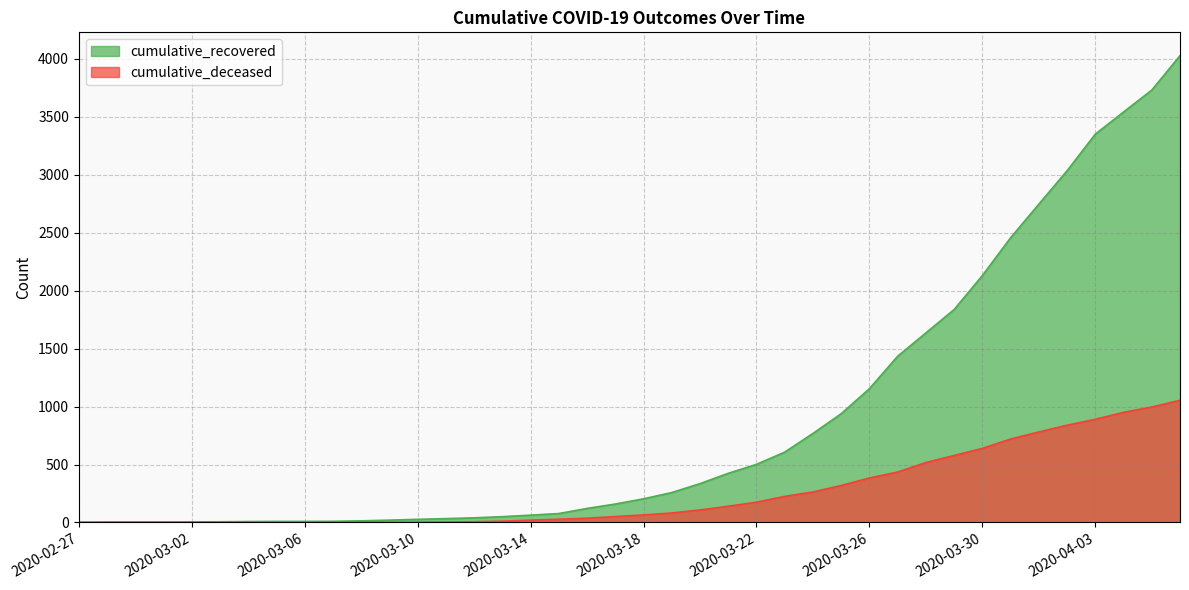

What is the value of the cumulative_deceased point at the 19th from the left?

37